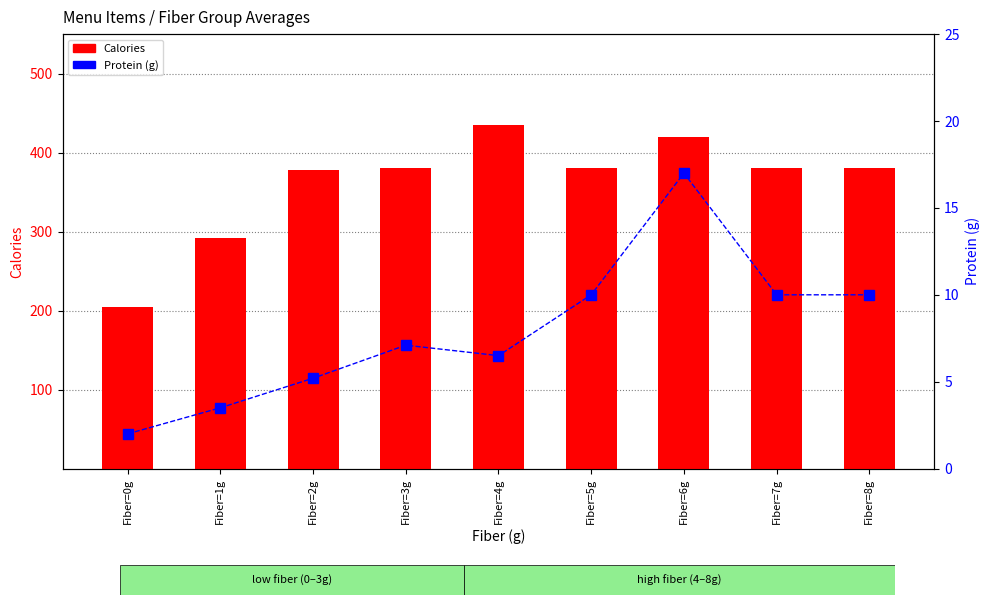

Which series has the largest range (max minus min)?

Calories